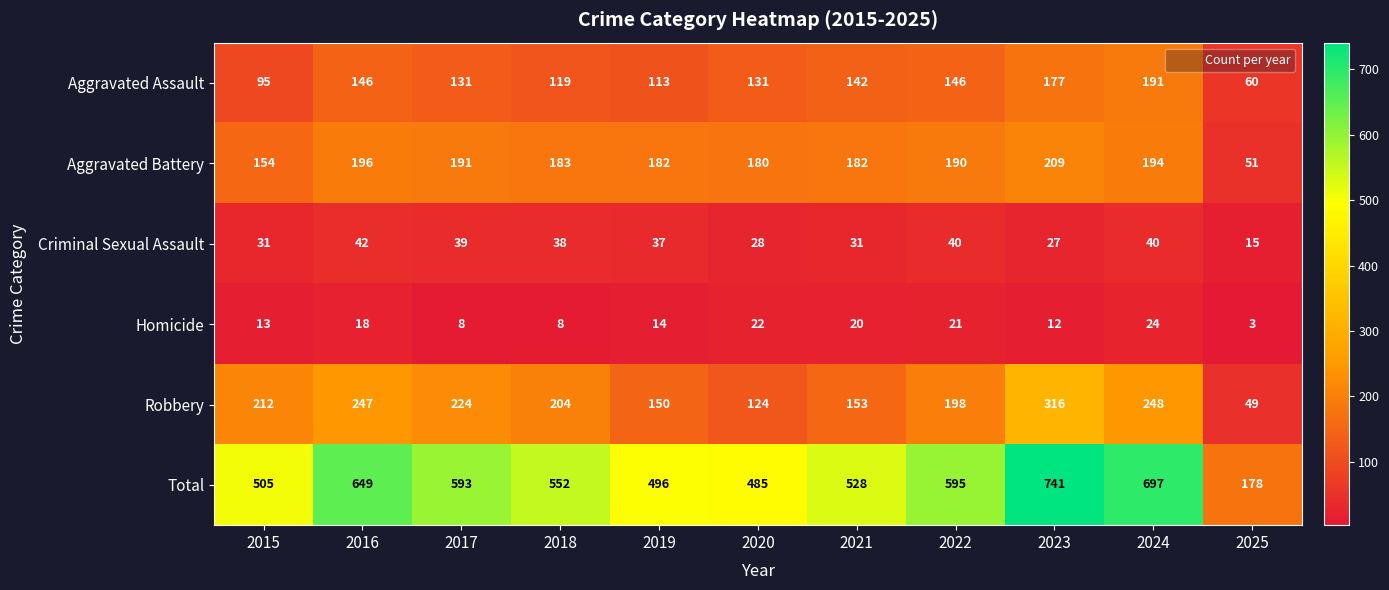

What is the sum of the Aggravated Battery values at 2019 and 2020?

362